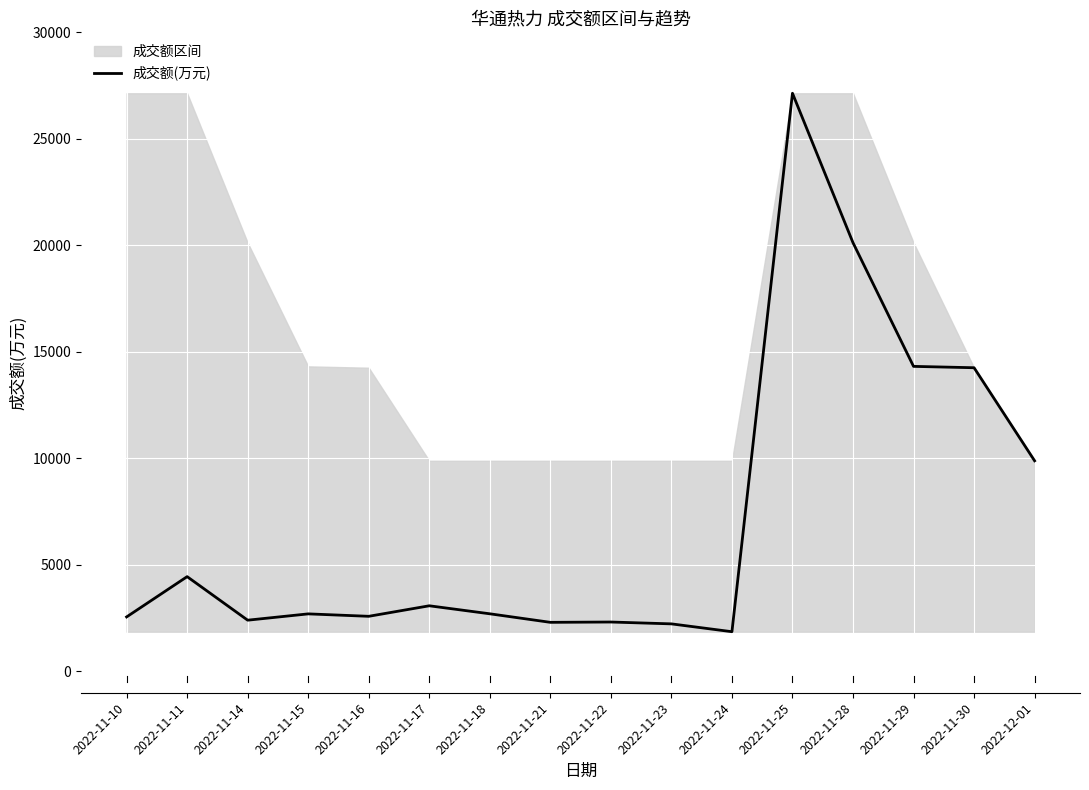

Which has a higher value, 2022-11-24 or 2022-11-10?

2022-11-10